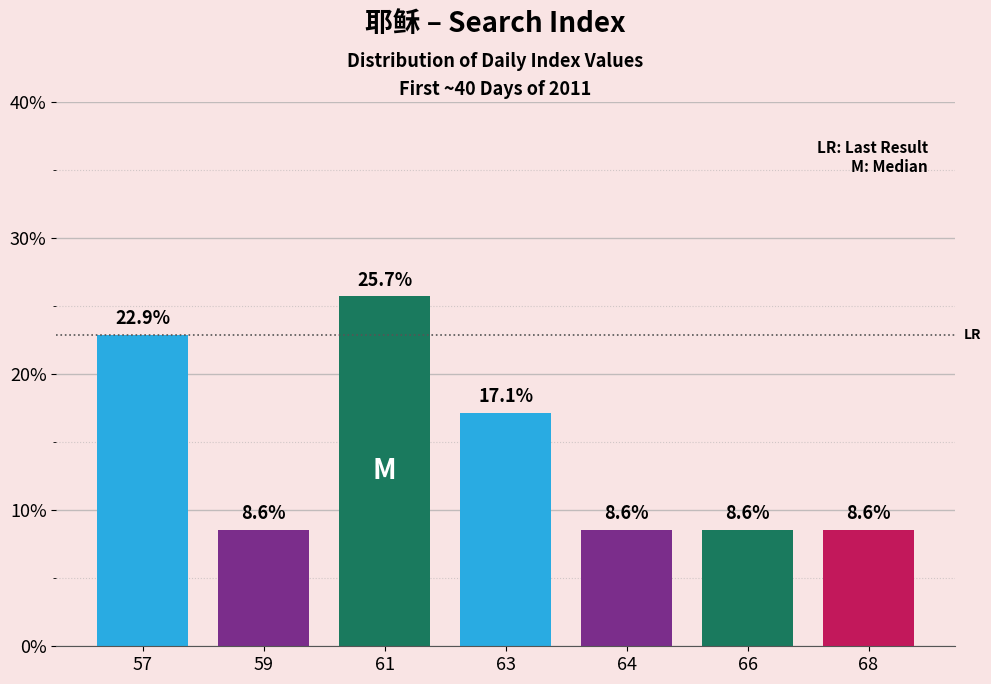

How many distinct data groups are displayed?

1